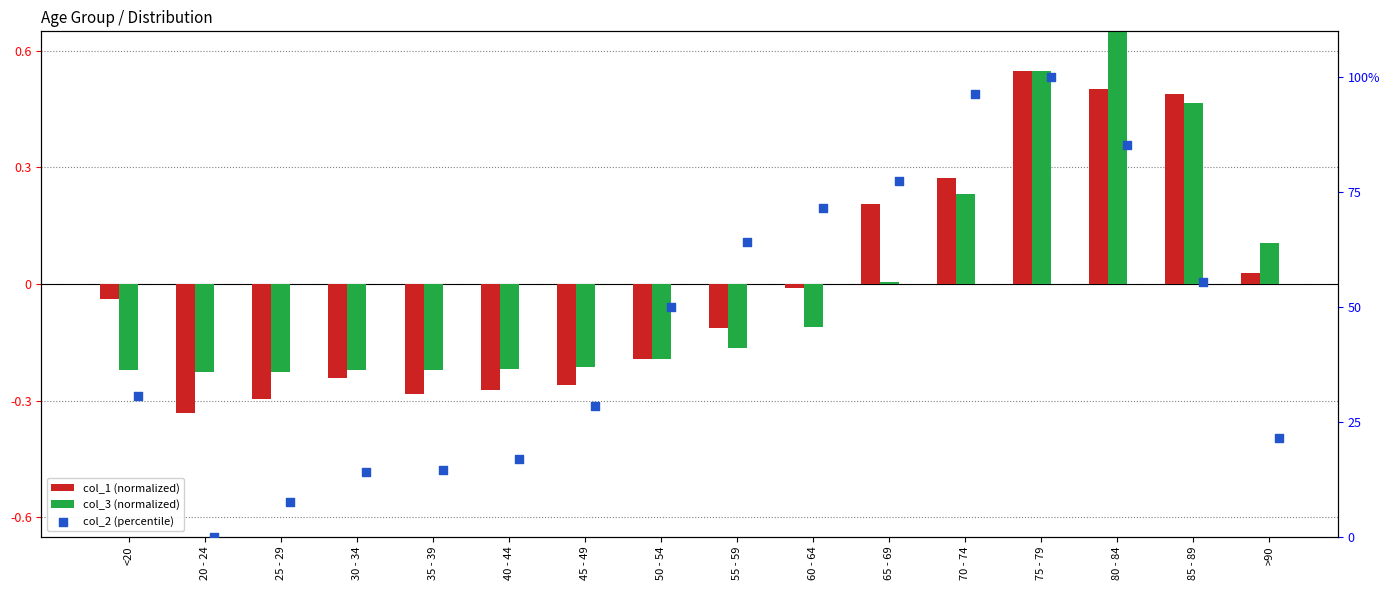

Which series contains the lowest Y value?

col_1 (normalized)